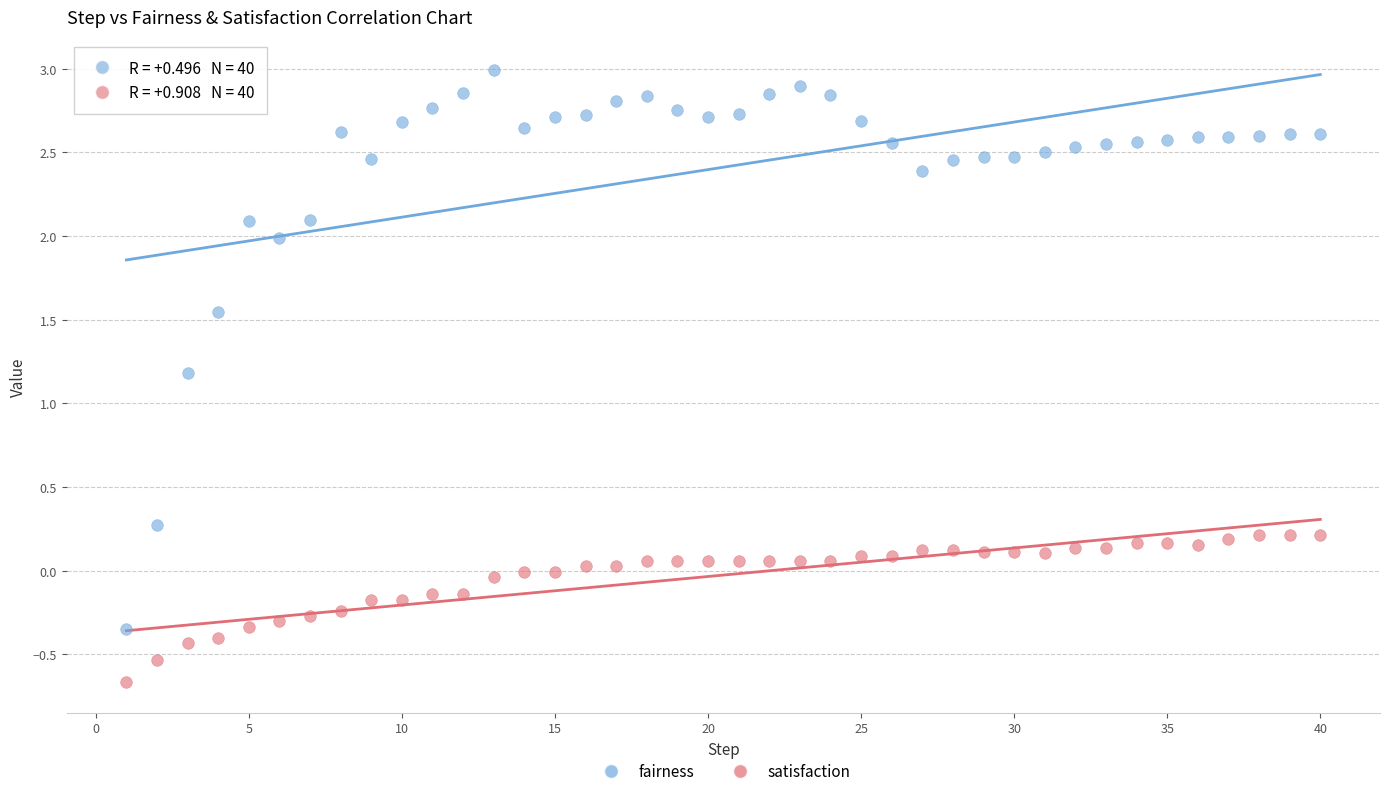

Across all data points, what is the range of Y values (max minus min)?

3.7